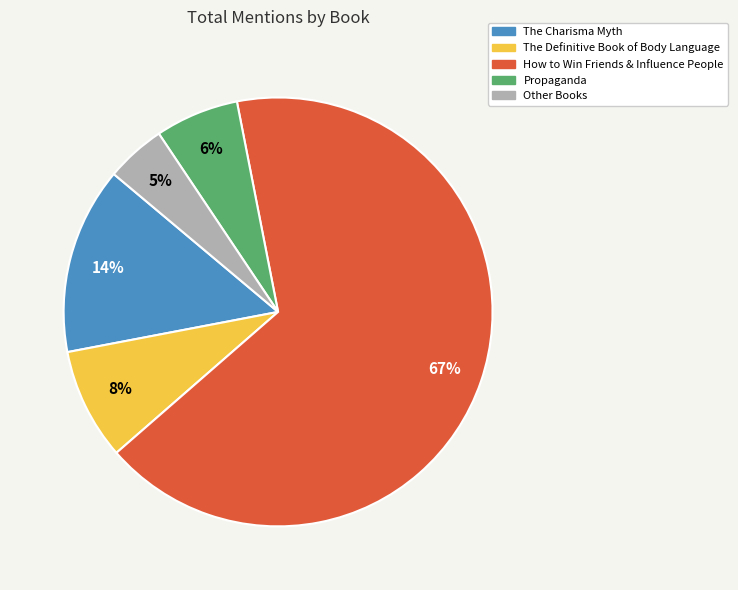

Does any single category account for the majority?

Yes